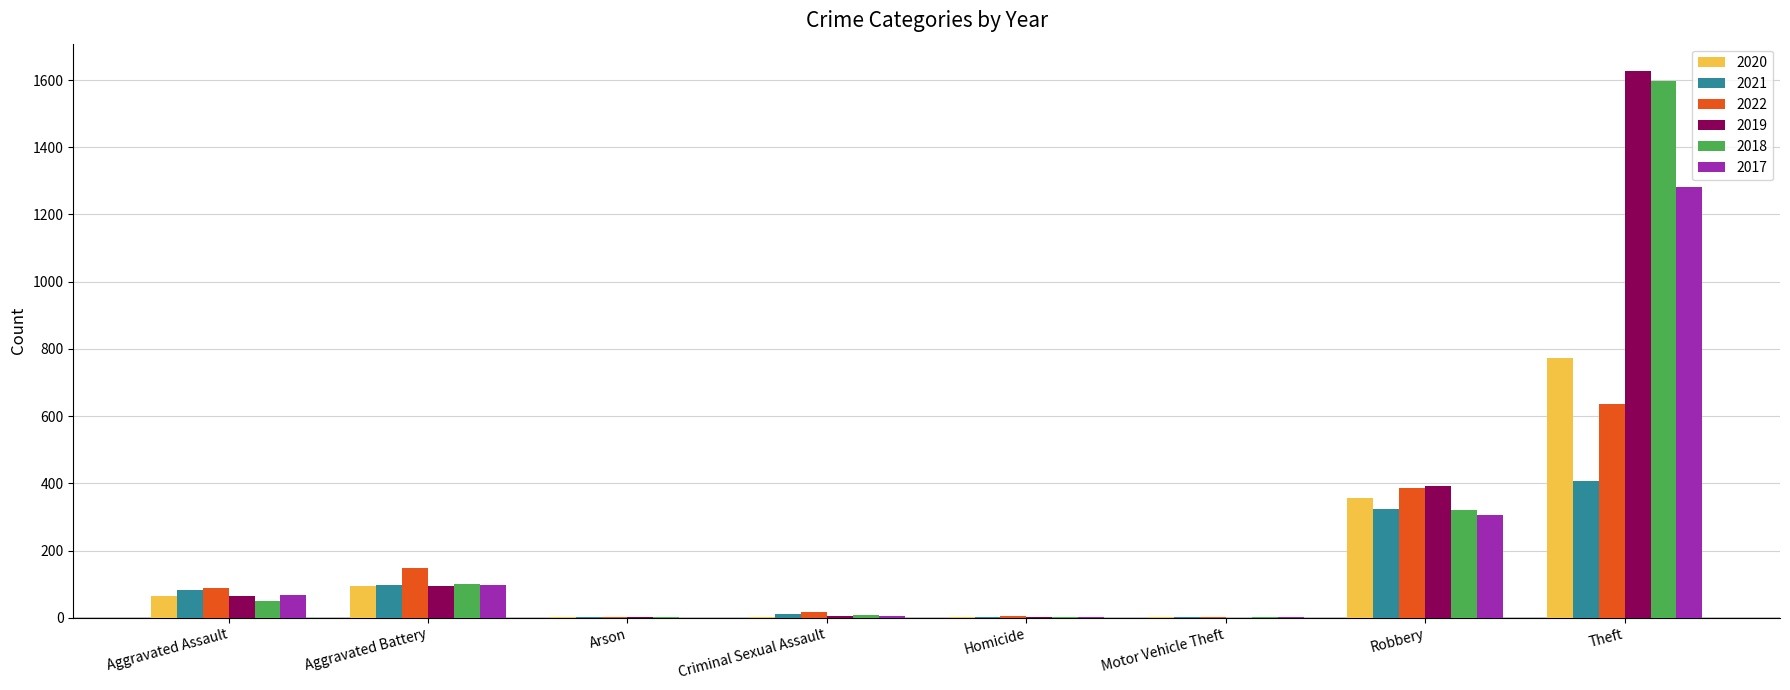

What is the total value across all series at Aggravated Battery?

629